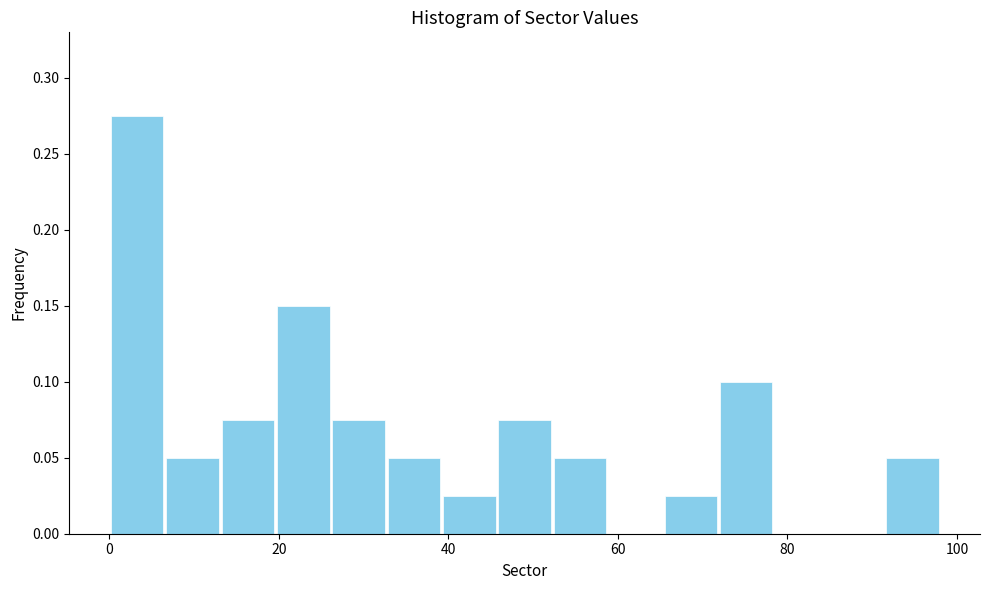

Around what value on the x-axis is the tallest bar? Give the approximate position of its centre, as read against the axis.

4